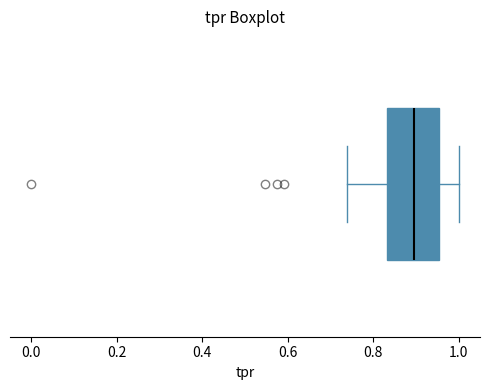

Transcribe this box plot: give where the median line is, the range the box spans, and where the two whiskers end, as read against the x-axis. The values are not printed on the chart, so give them approximately, as read against the axis.

median 0.90, box 0.84 to 0.96, whiskers 0.74 to 1.00